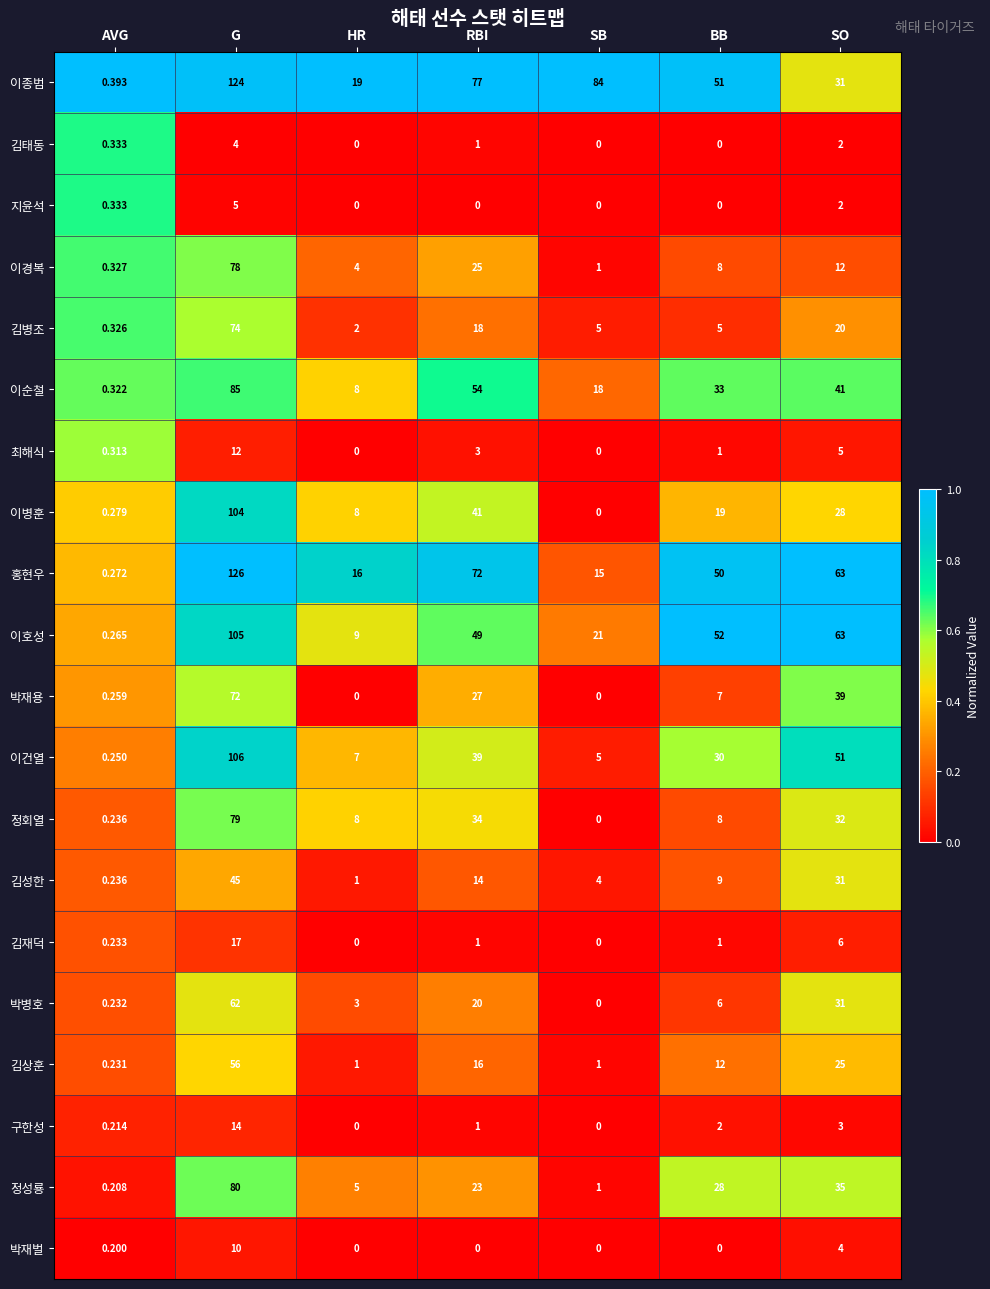

At which category is the sum across all series the highest?

G